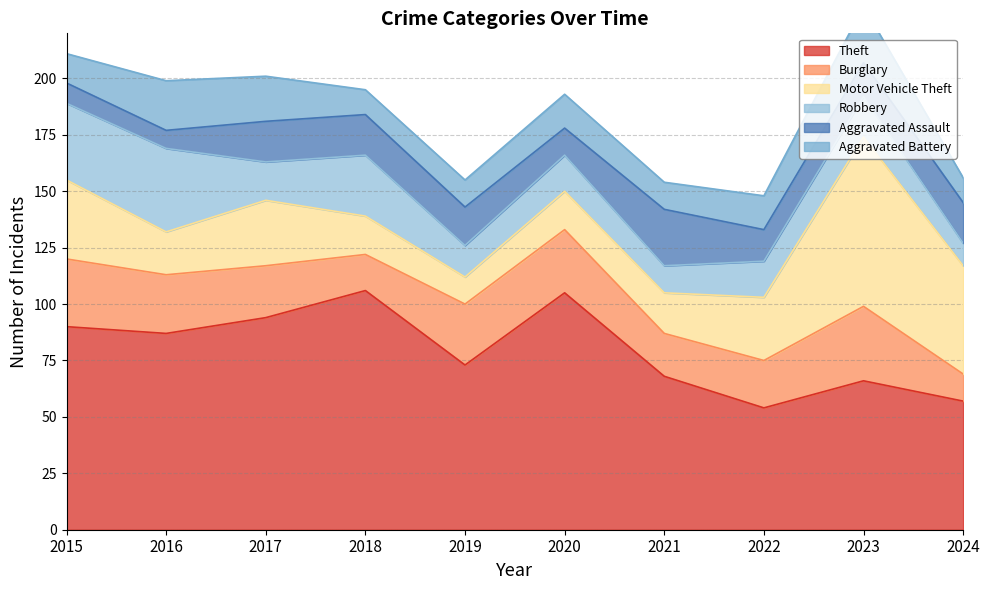

Is it true that Aggravated Assault equals 9 at 2015?

True